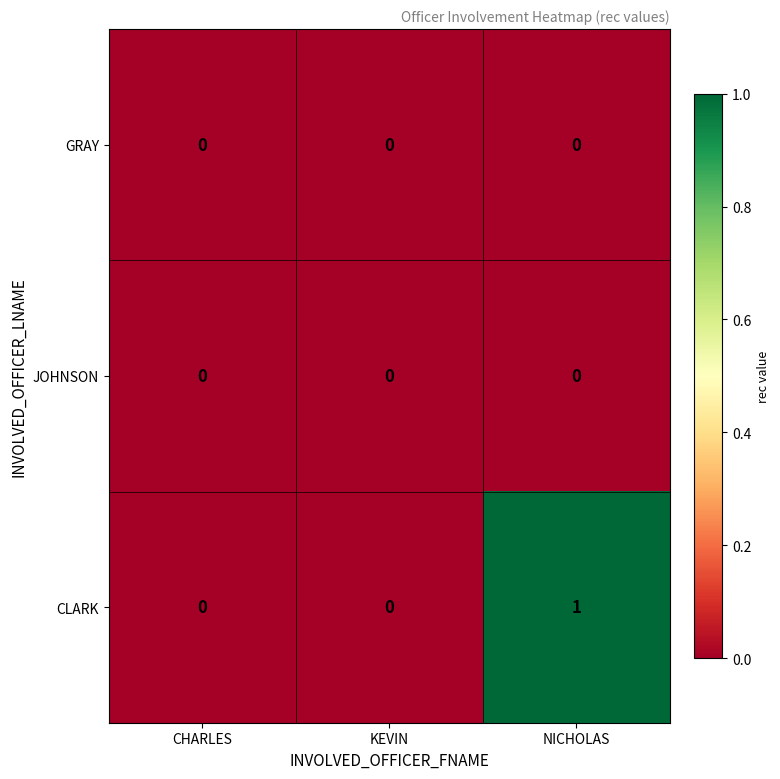

Reading right to left, transcribe all the data shown in this chart.

GRAY: 0	0	0
JOHNSON: 0	0	0
CLARK: 1	0	0